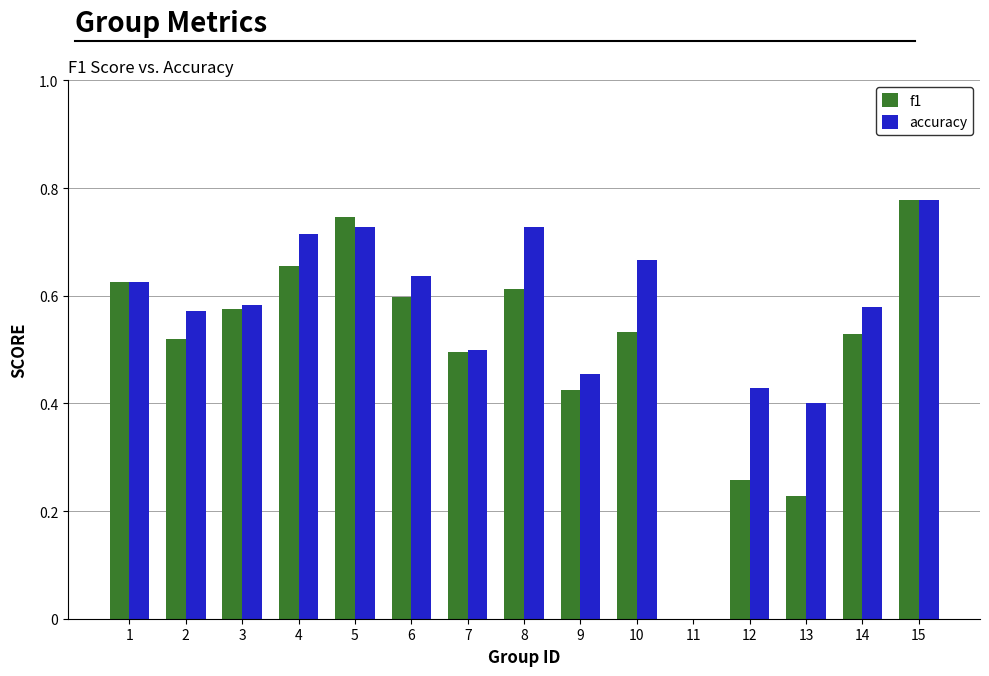

Which series has the largest total across all categories?

accuracy